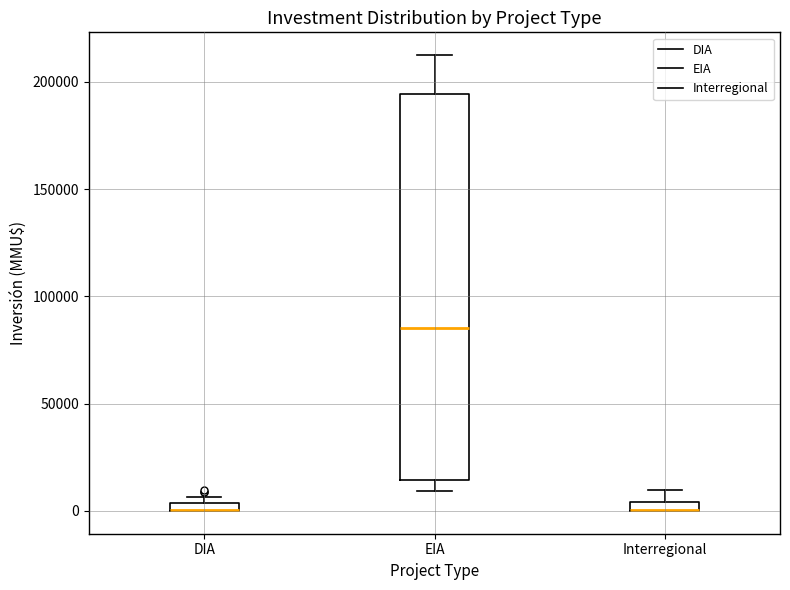

Comparing the boxes themselves (not the whiskers), which one is the tallest?

EIA